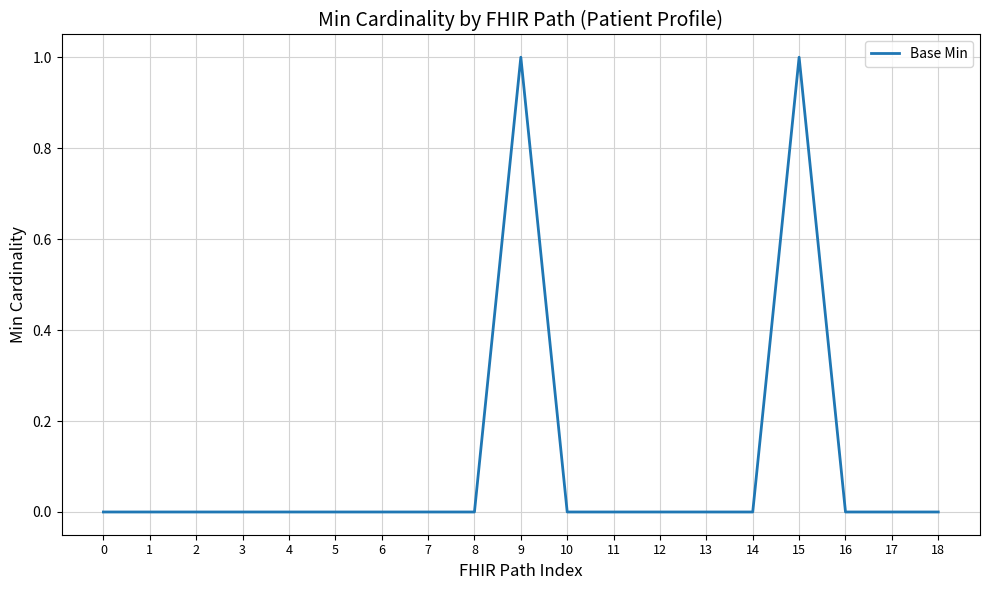

True or false: the data shows 0 at 4.

True